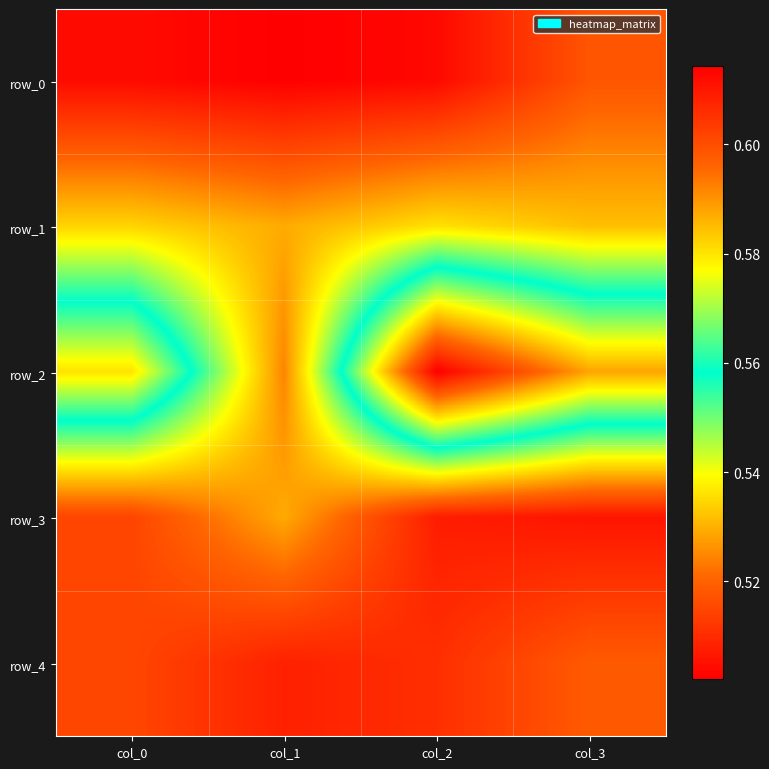

Count the row_3 values in the range 0 to 1.

4